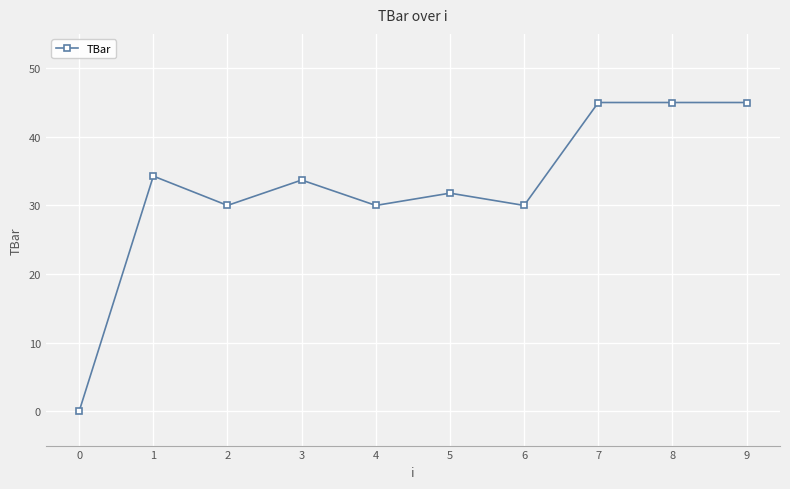

The chart shows a value of 33.7 at 3. True or false?

True